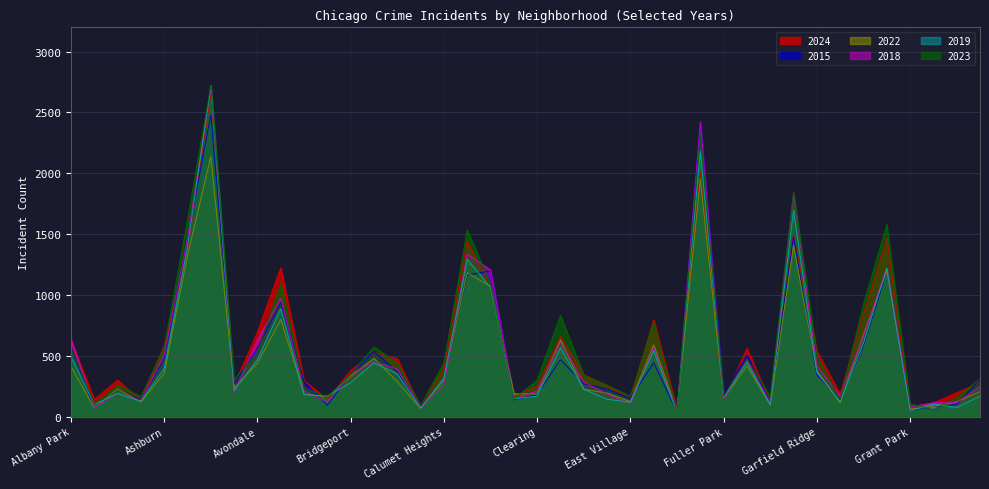

What is the total value across all series at Avondale?

3324